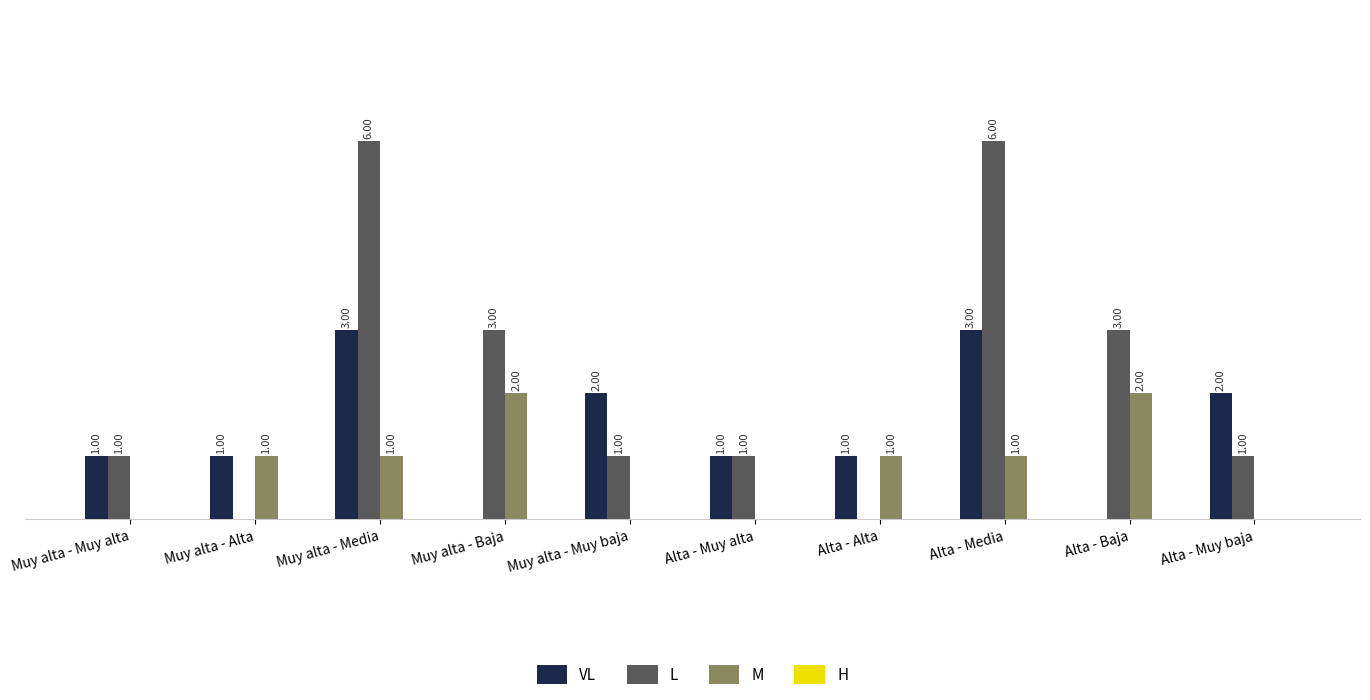

Is the value of L at Muy alta - Media greater than the value of M at Alta - Muy baja?

Yes